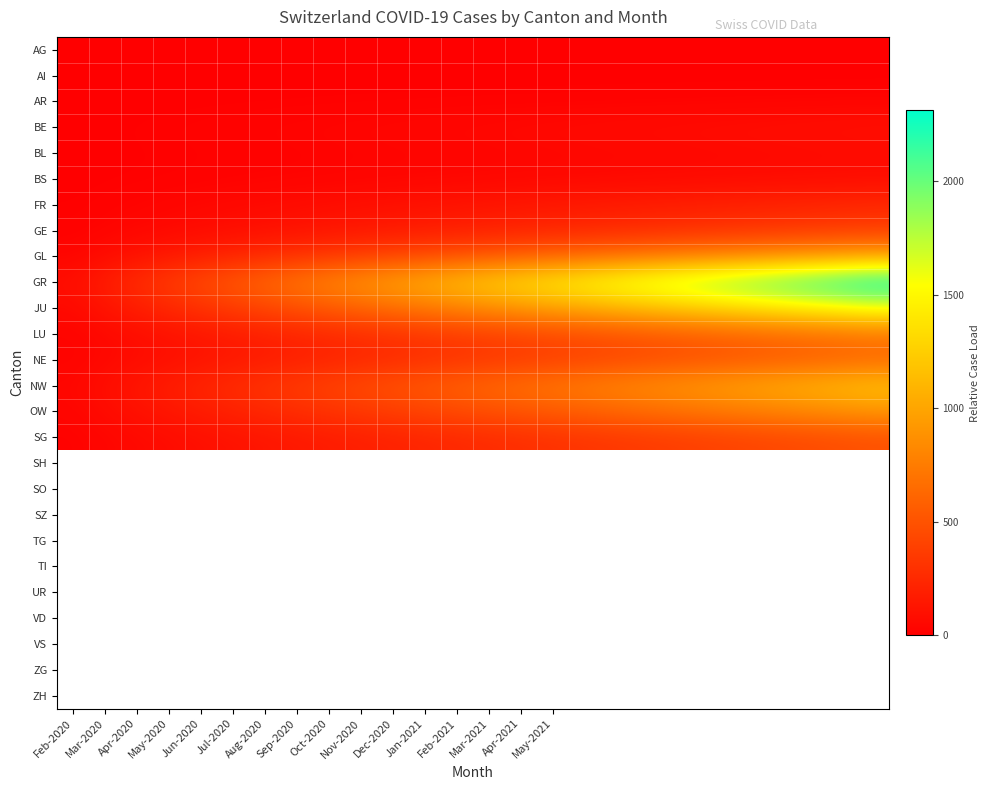

What is the maximum value shown in the chart?

2312.0